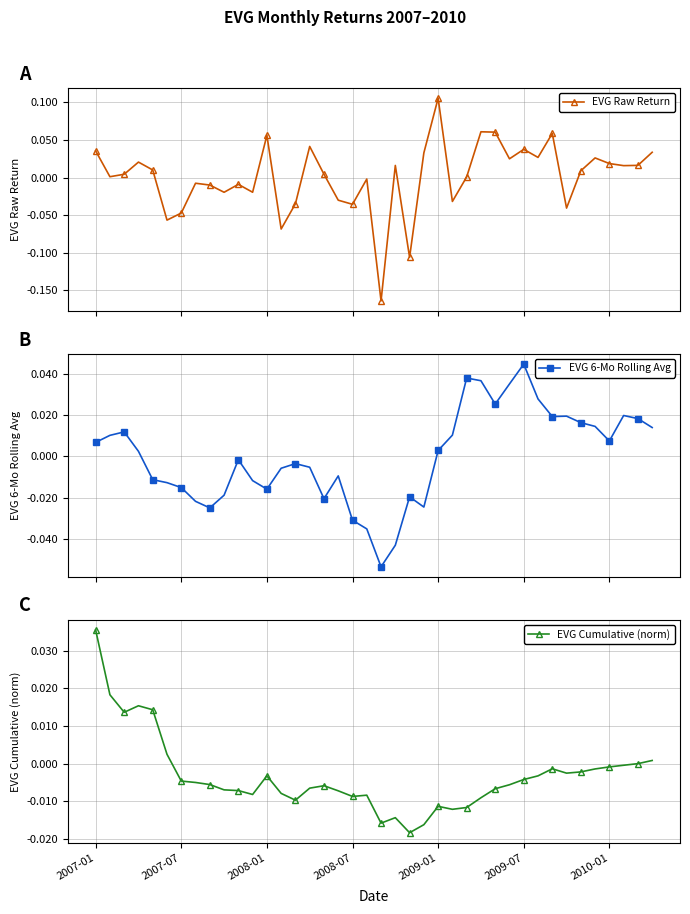

True or false: EVG Raw Return has more than 0 points higher than both neighbors.

True